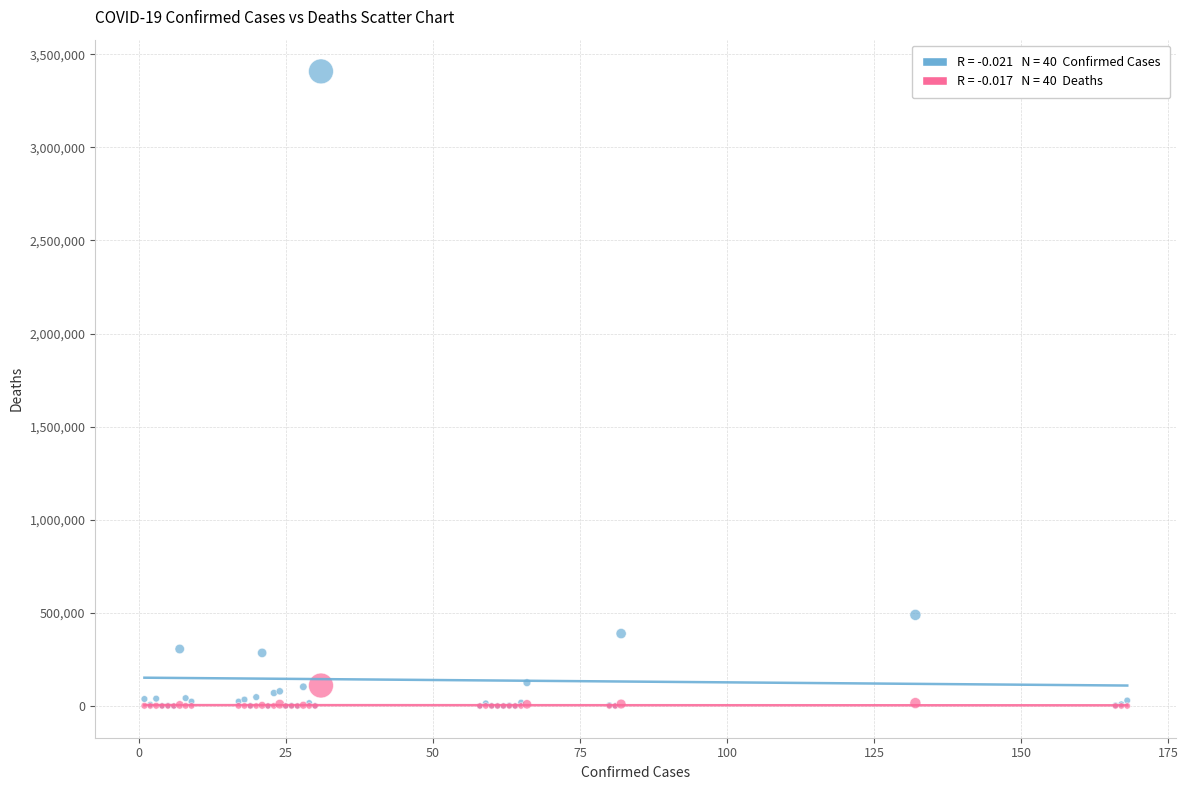

Across all series, what Y value is closest to 1703677?

489122